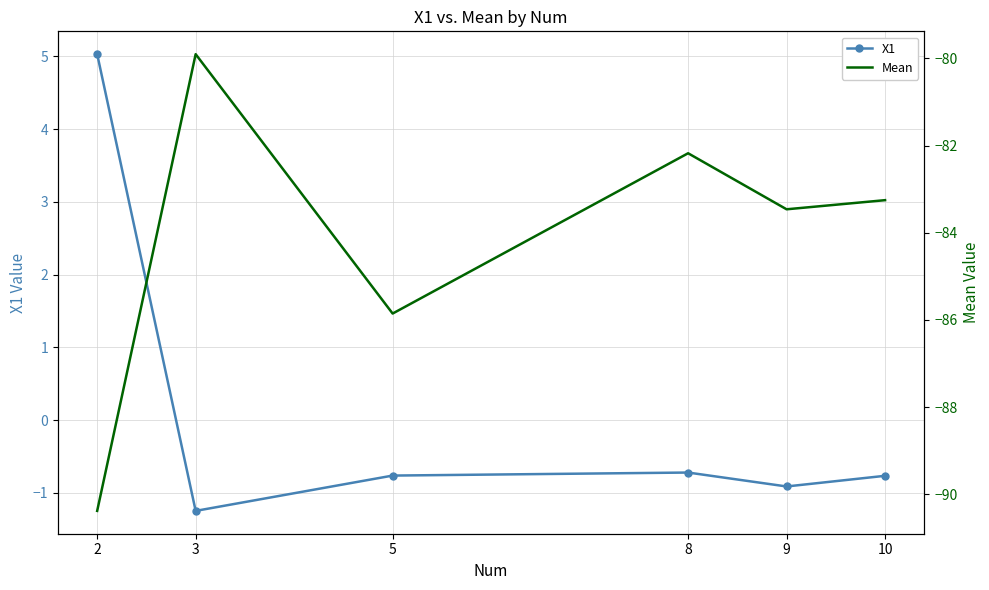

Reading right to left, list all the values displayed in this chart.

X1: 10=-0.8	9=-0.9	8=-0.7	5=-0.8	3=-1.2	2=5.0
Mean: 10=-83.3	9=-83.5	8=-82.2	5=-85.9	3=-79.9	2=-90.4